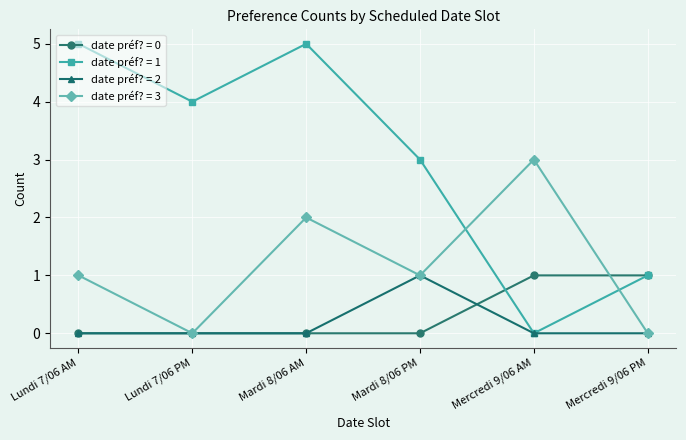

Where do date préf? = 3 and date préf? = 1 first cross each other?

Mardi 8/06 PM and Mercredi 9/06 AM